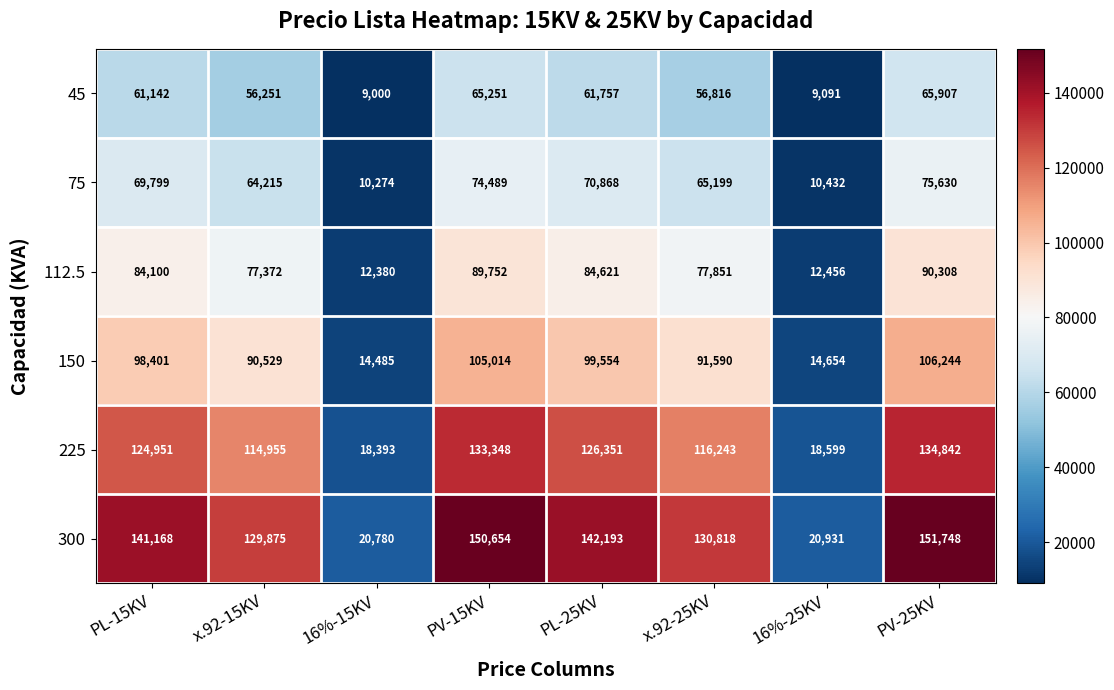

What is the spread (max minus min) of values at 16%-25KV?

11840